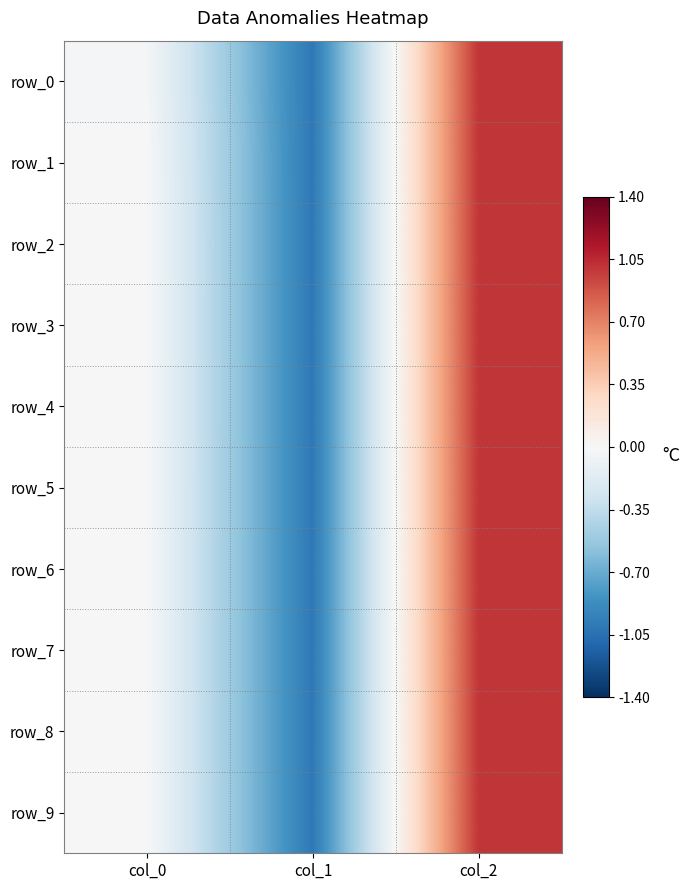

How many values in the row_2 series are below 0?

1